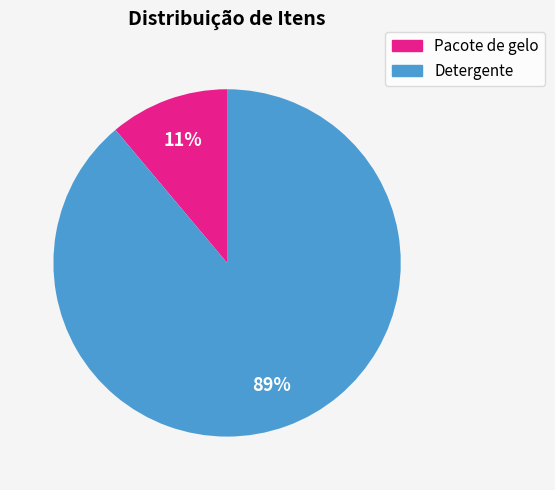

Approximately how many times larger is the value at Pacote de gelo compared to Detergente?

0.1